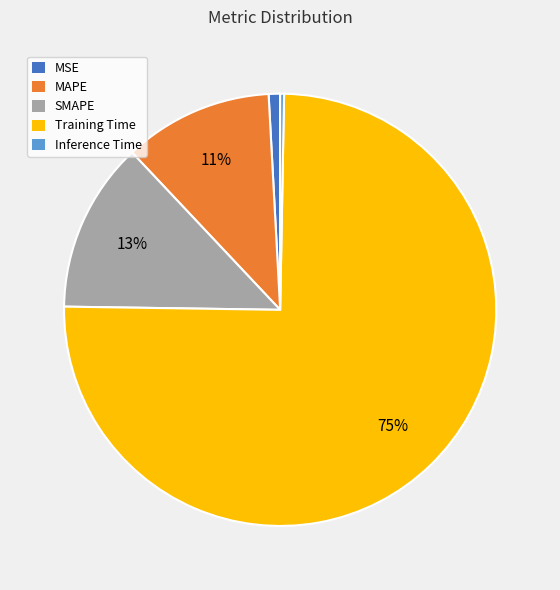

The Training Time slice represents 75% of the pie. True or false?

True